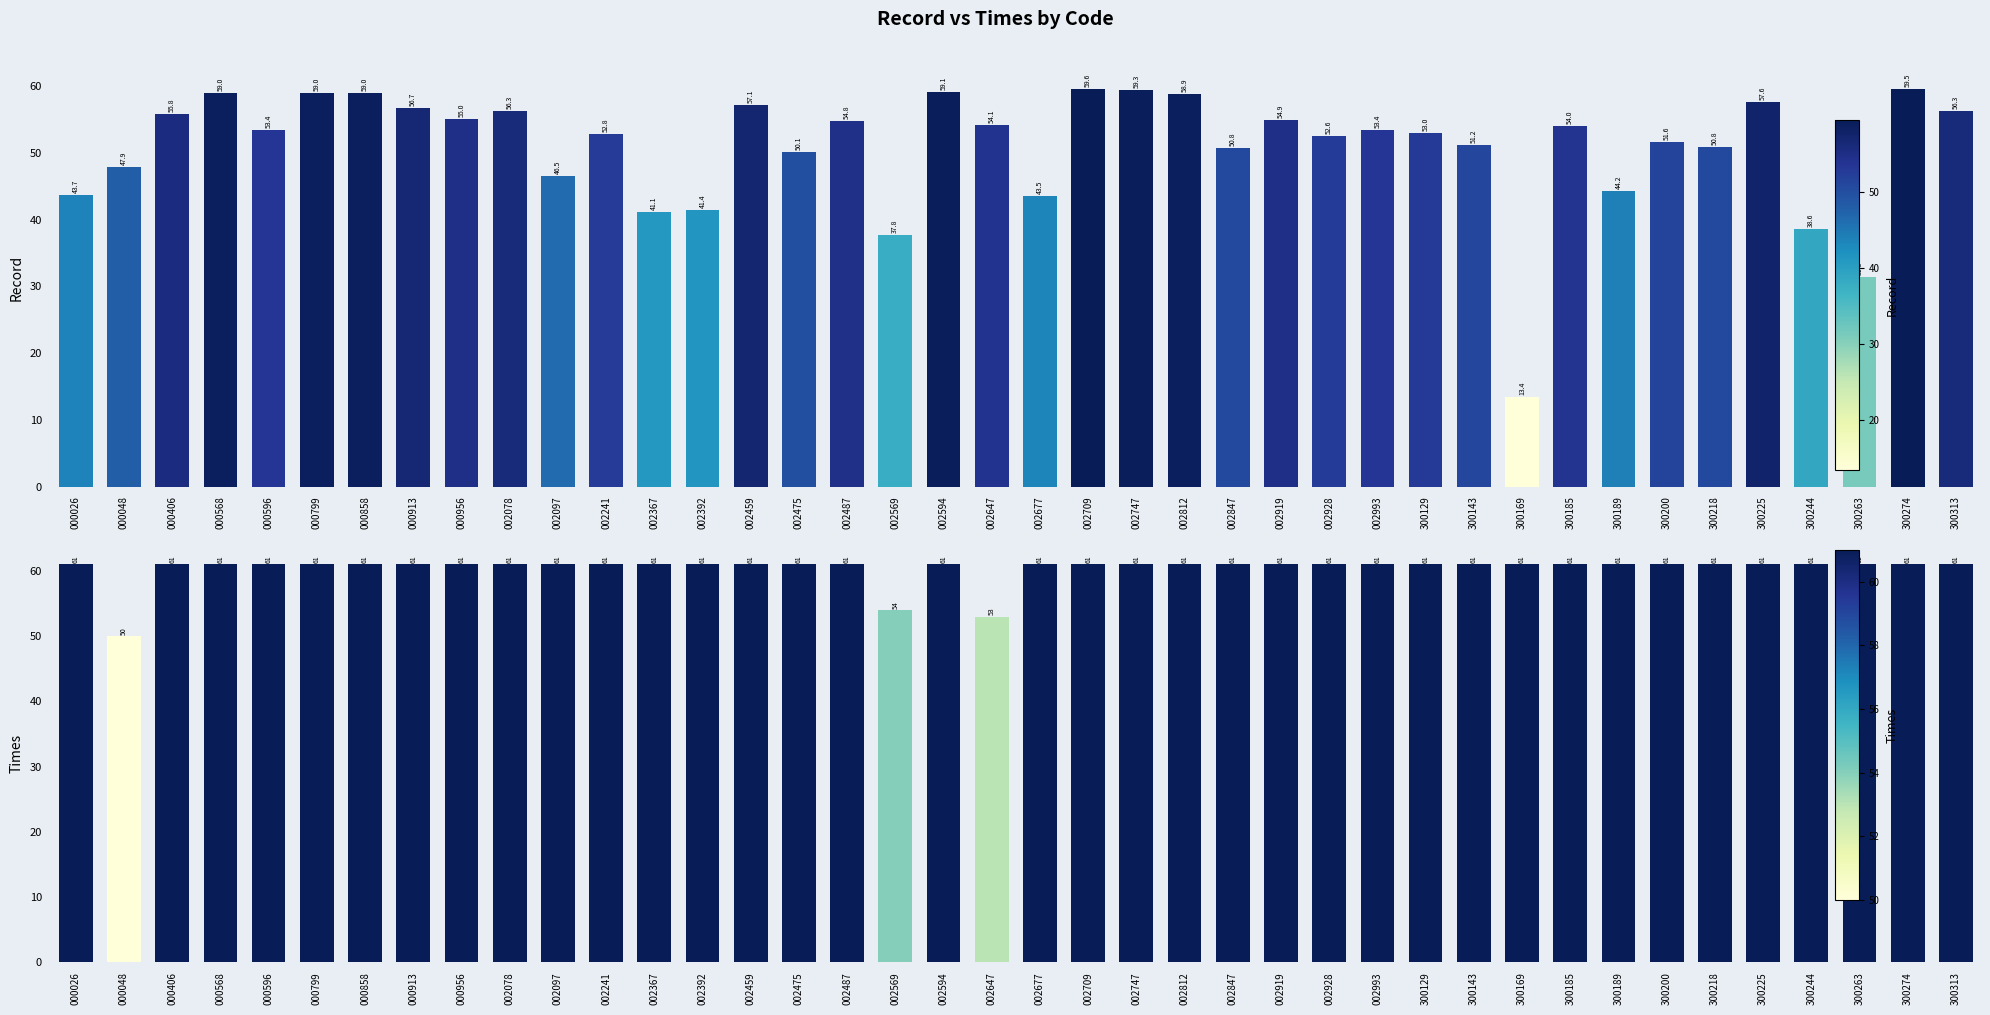

What is the value of the Record bar at the 1st from the left?

43.7